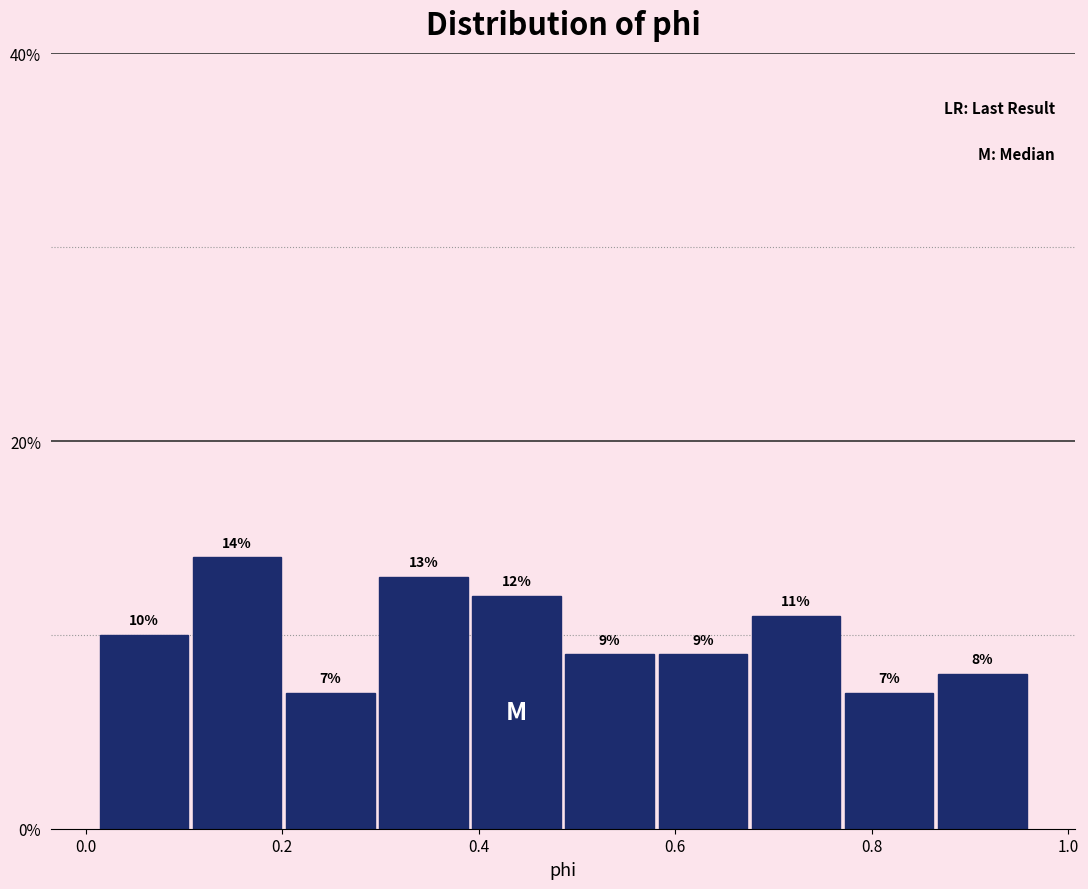

How tall is the bar that spans 0.30 to 0.40 on the x-axis? The bar edges are not printed on the chart, so give them approximately, as read against the axis.

13